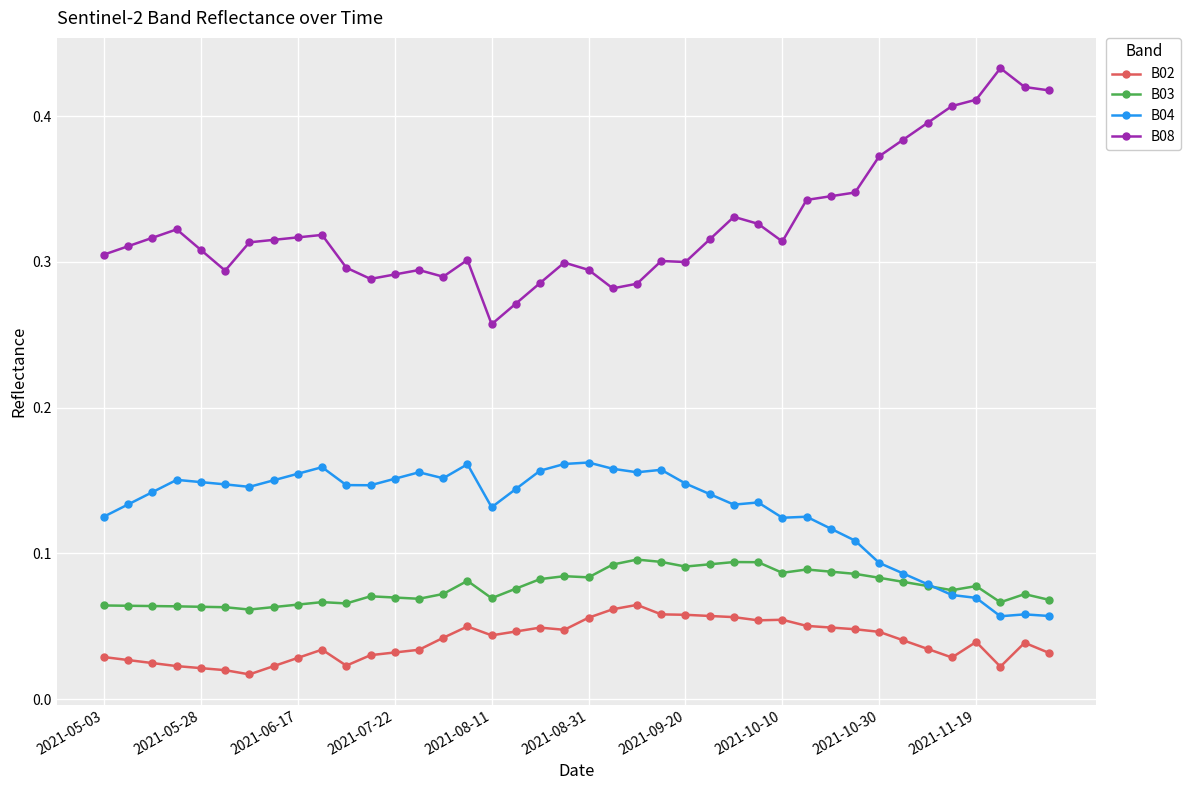

Rank the series by their maximum value, from lowest to highest.

B02, B03, B04, B08